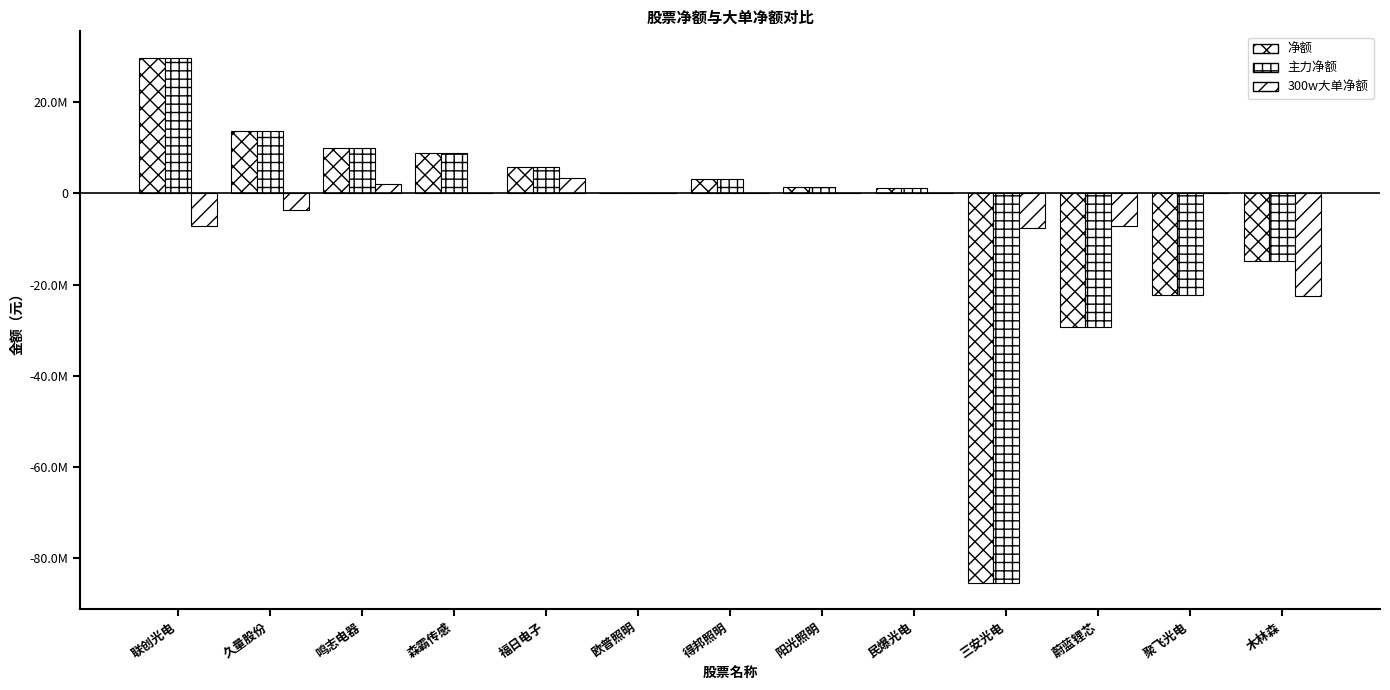

Are the bars grouped side by side (vs. stacked)?

Yes